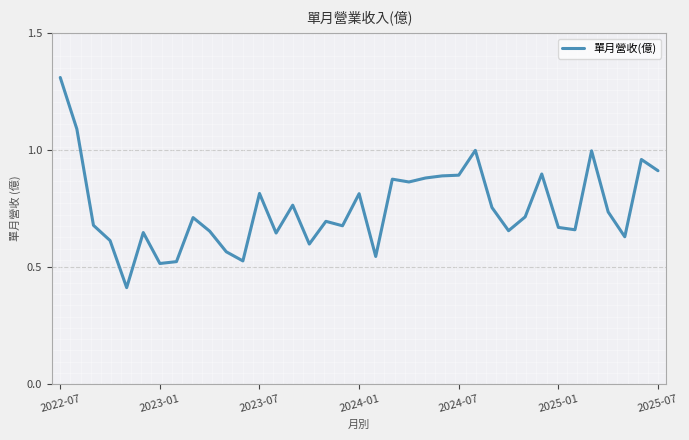

What is the smallest value displayed?

0.4